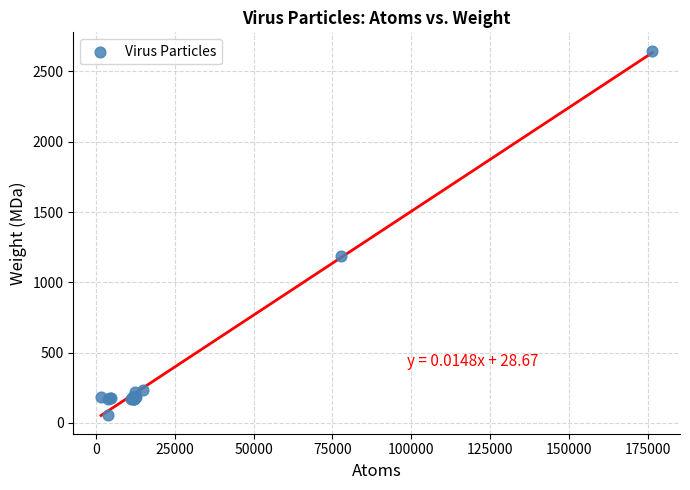

What Y value in the scatter plot is closest to 1353?

1186.0